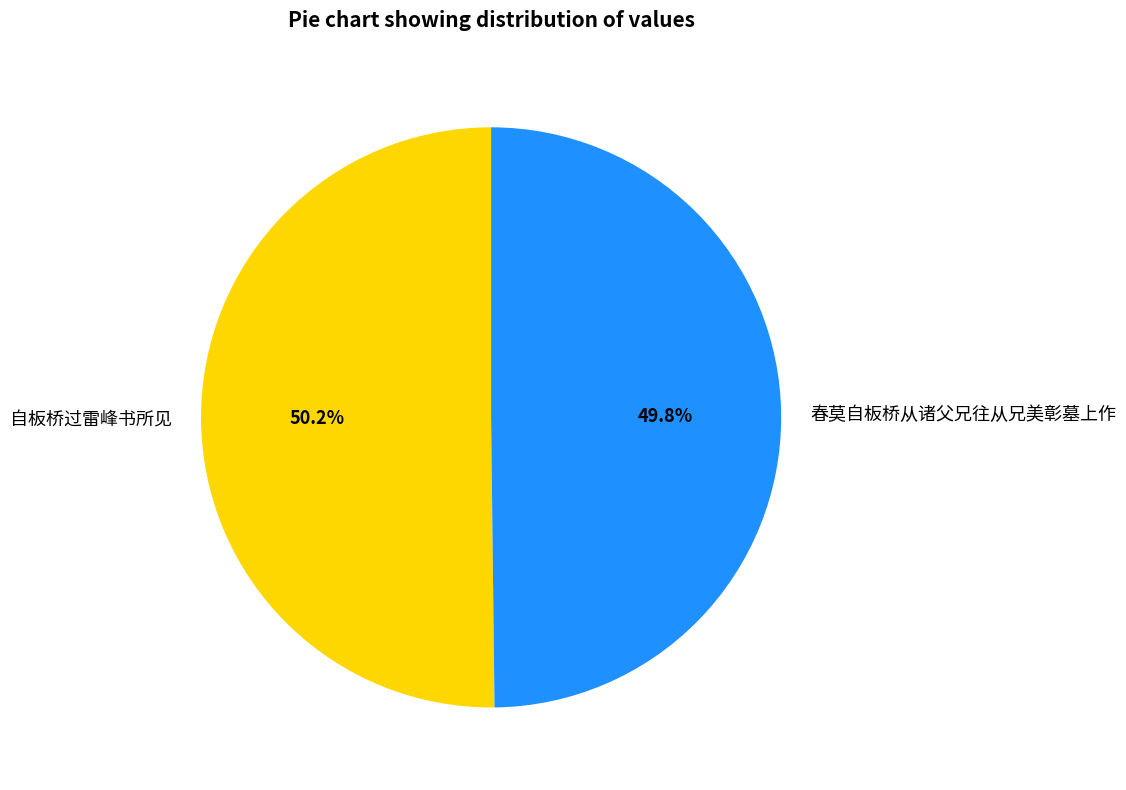

Count the number of slices in the pie.

2